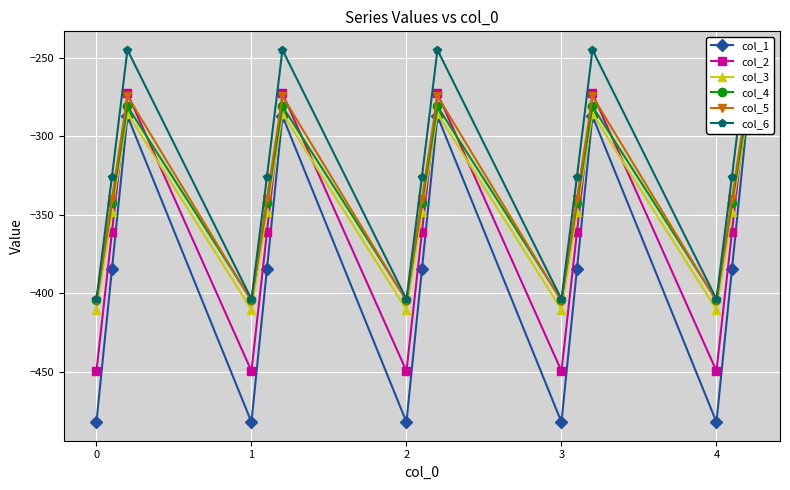

True or false: col_4 and col_3 intersect in this chart.

False